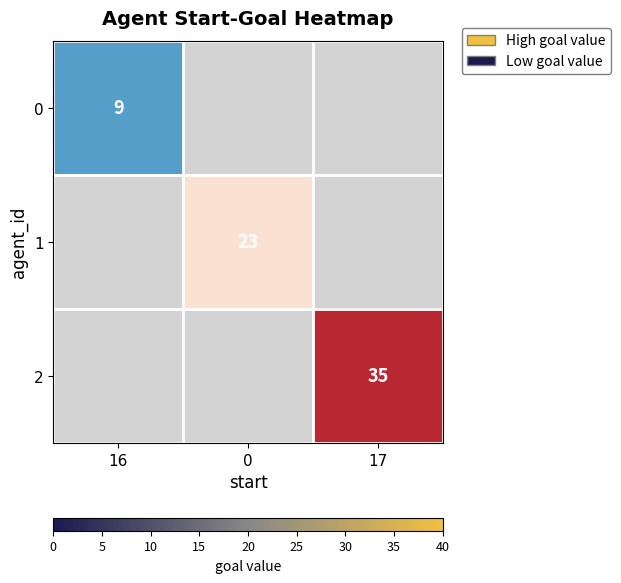

Is it true that 1 equals 39 at 0?

False